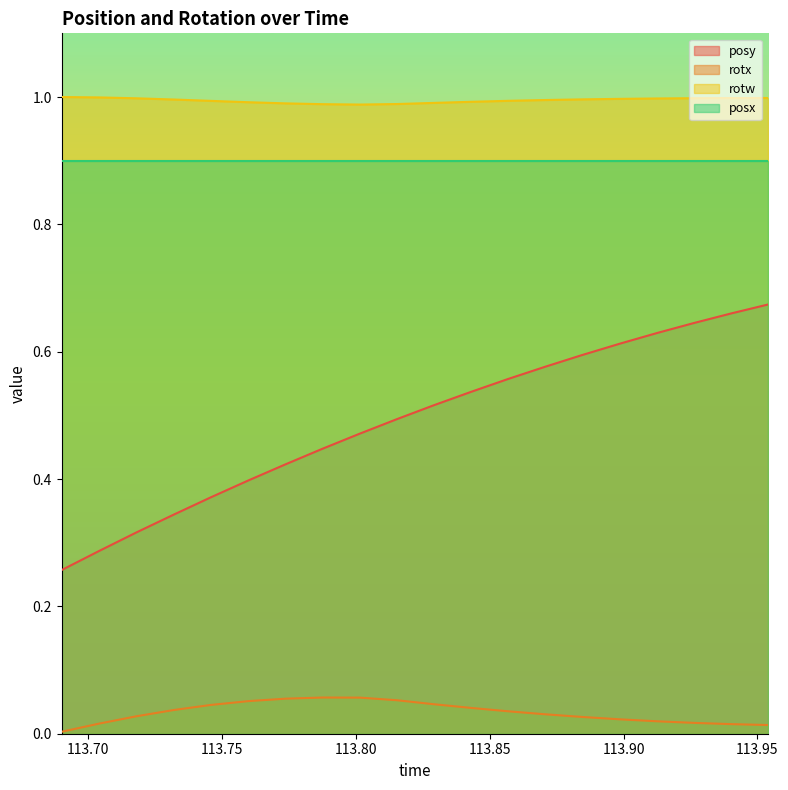

Which series has the largest range (max minus min)?

posy